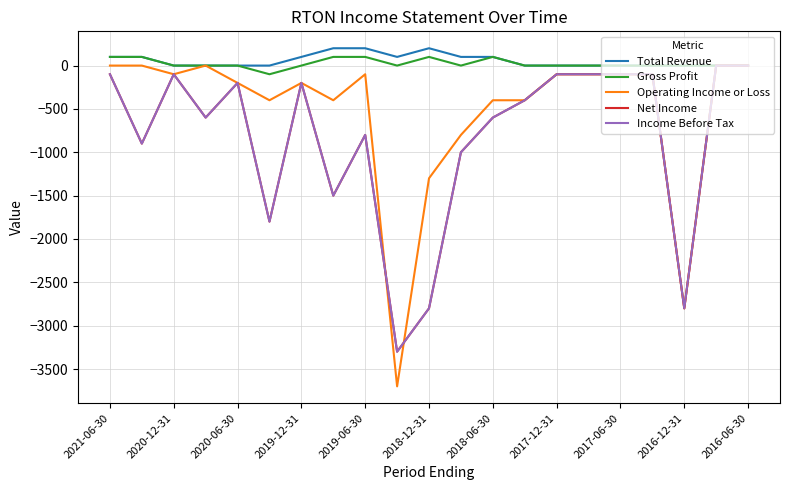

Is this an area chart (filled region under the line)?

No